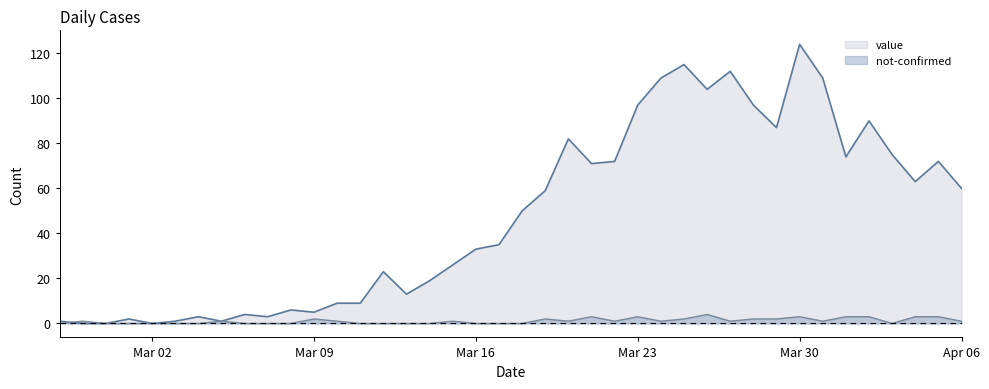

What is the greatest value displayed?

124